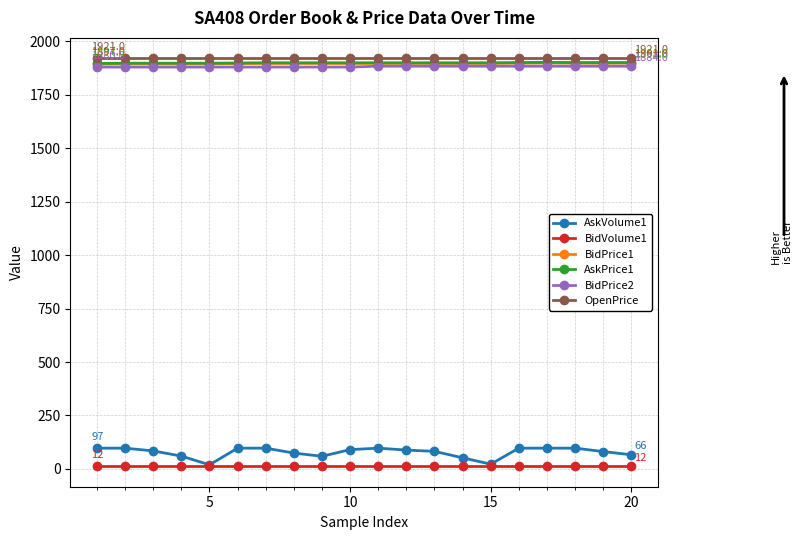

At how many categories does at least one series exceed 575?

20